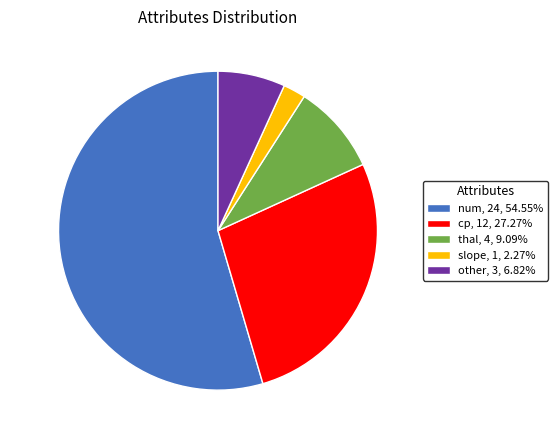

How many slices are in this pie chart?

5